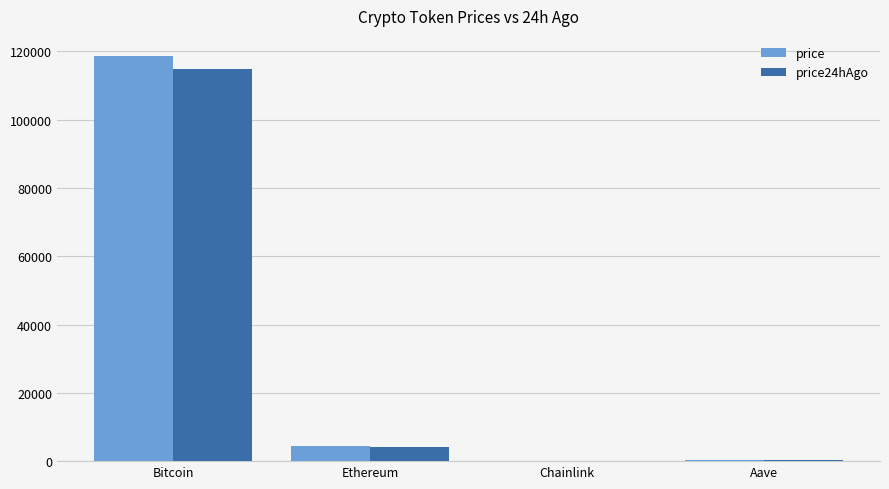

Which label corresponds to the largest value in the chart?

Bitcoin